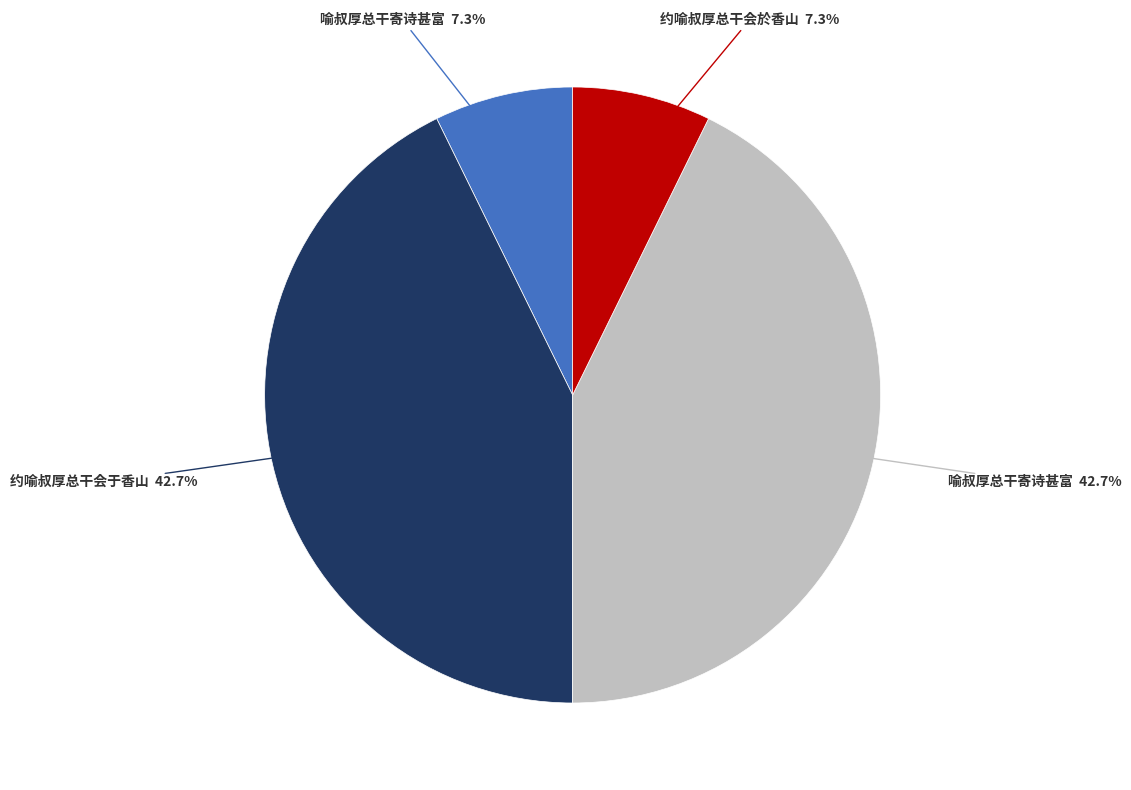

Is there any slice that represents more than half of the pie?

No